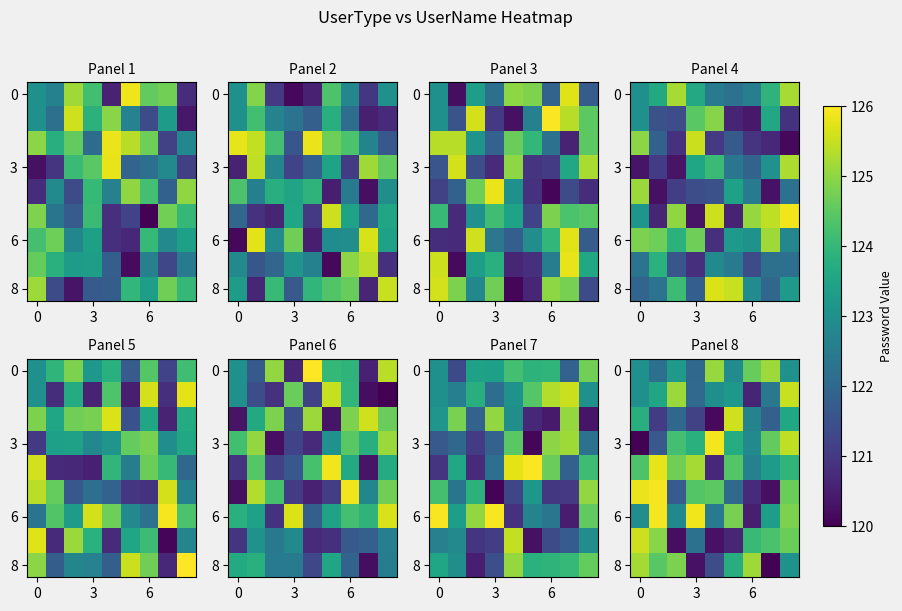

How many data points in 6 are above 123?

5